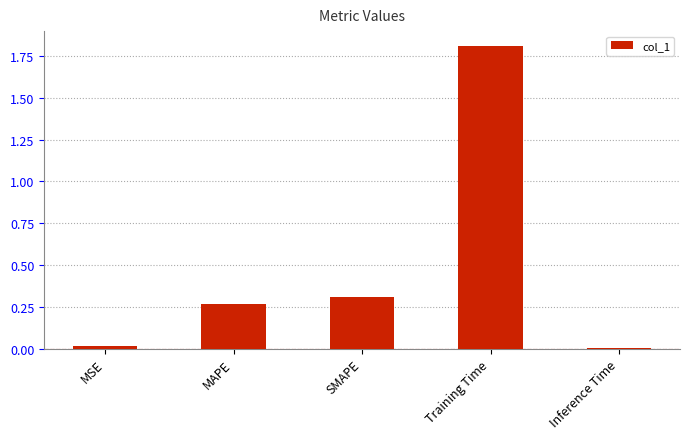

What is the average value?

0.5